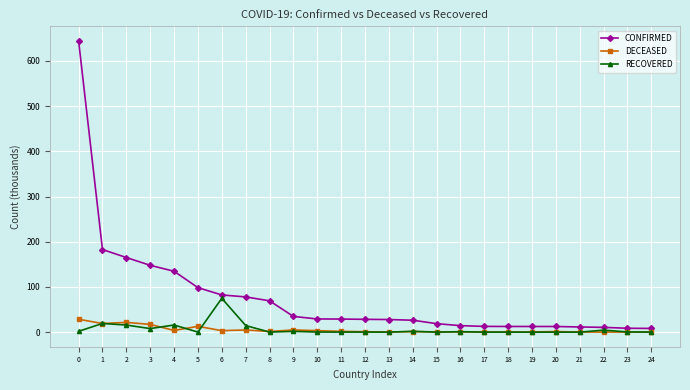

What is the value of the RECOVERED point at the 23rd from the left?

4.5